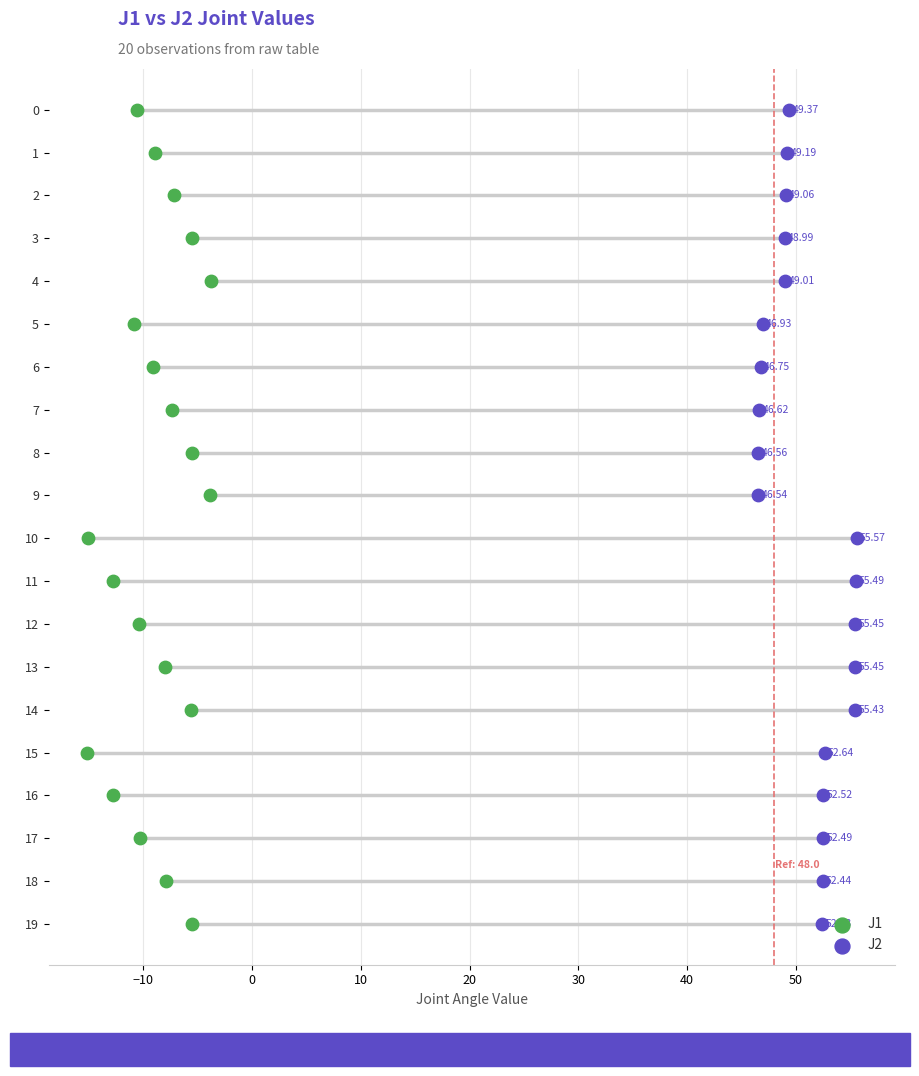

What are all the series names shown in the legend?

J1, J2